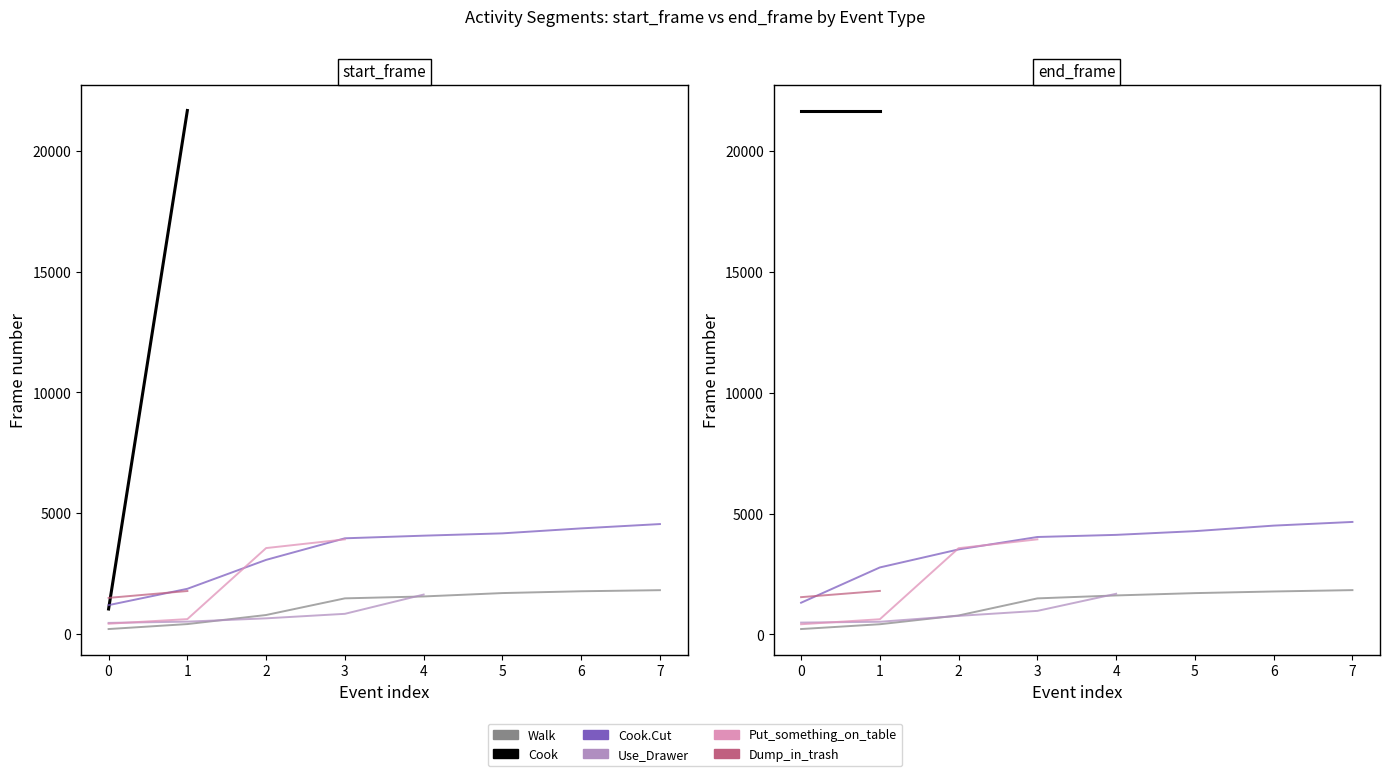

Which series has the largest total across all categories?

Cook